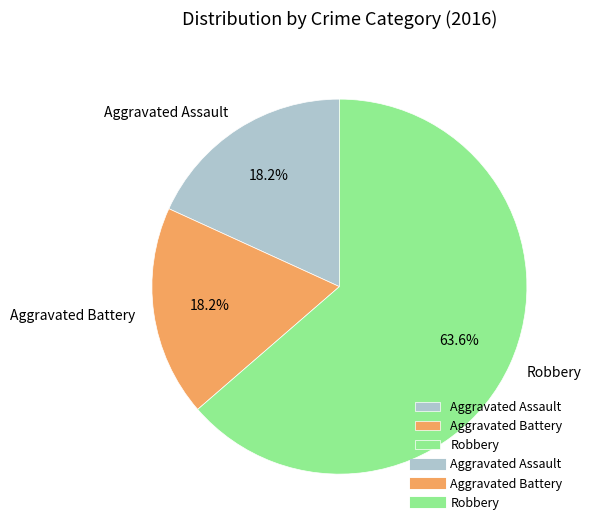

Which slice is the largest?

Robbery